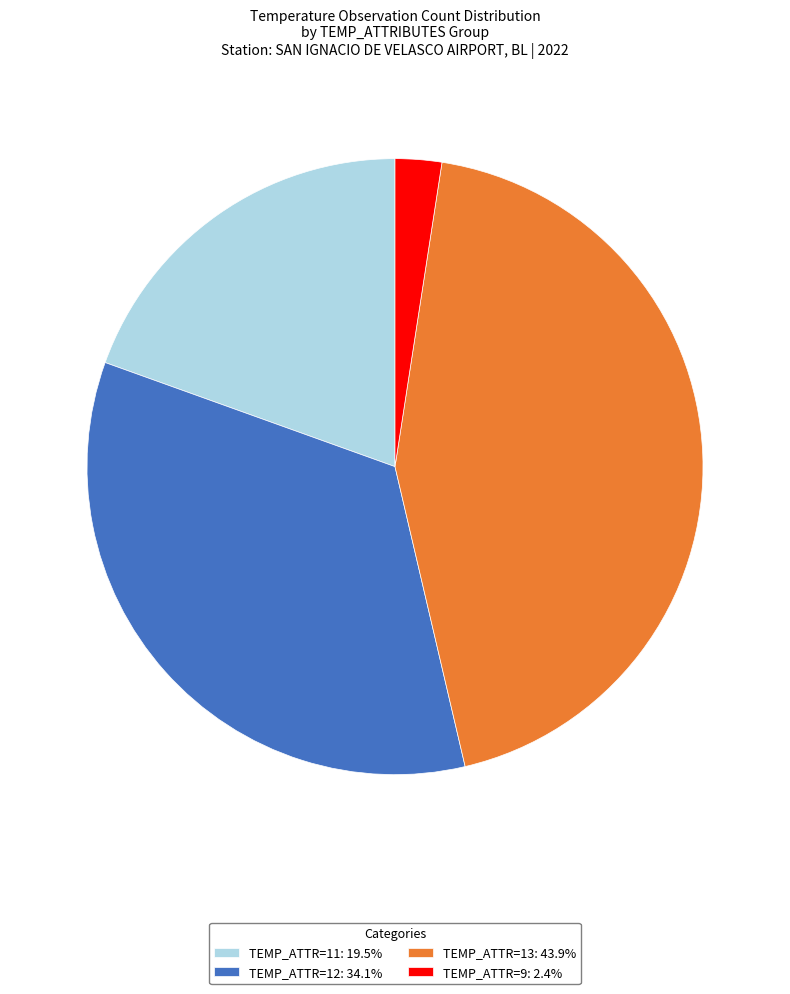

How many segments does this pie chart have?

4